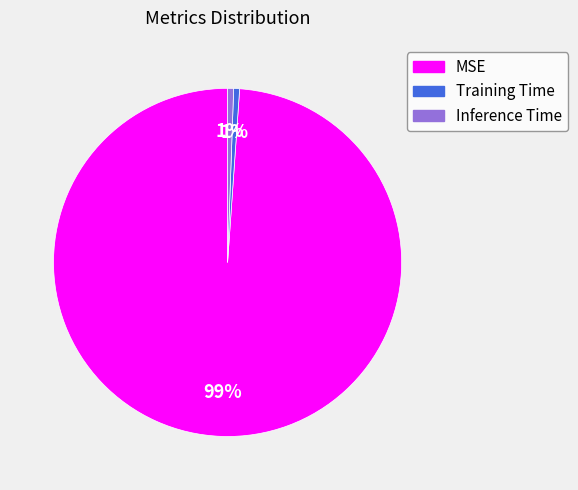

Is the sum of MSE and Training Time greater than half?

Yes